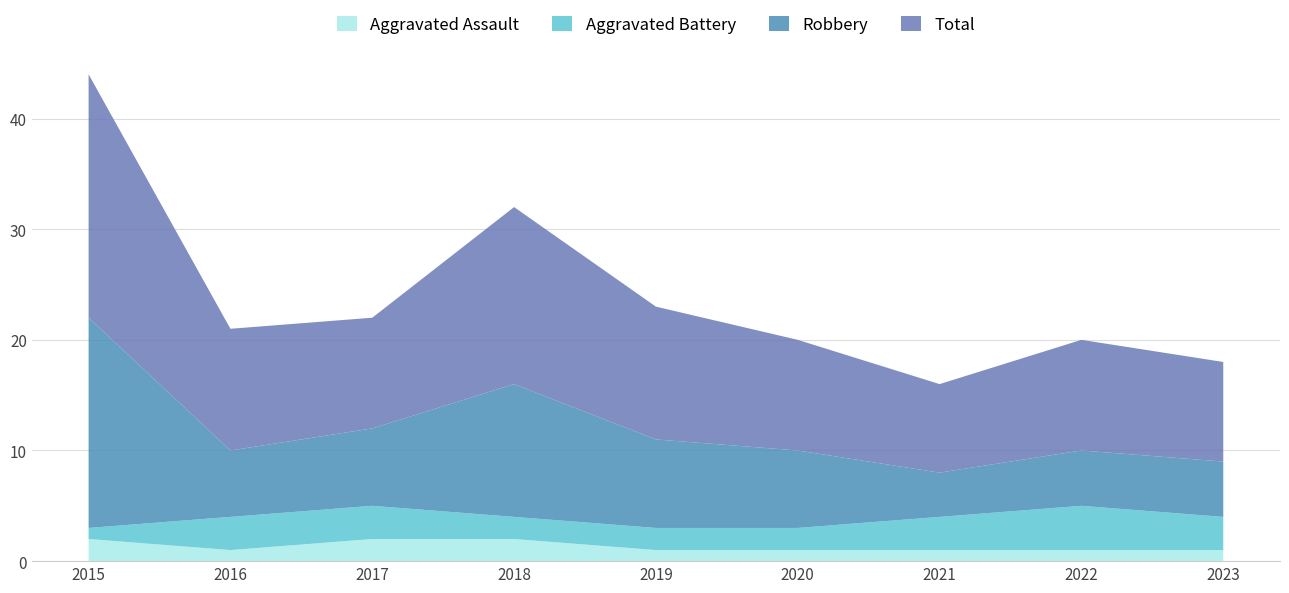

Reading left to right, extract all data points from this chart.

Aggravated Assault: 2015=2	2016=1	2017=2	2018=2	2019=1	2020=1	2021=1	2022=1	2023=1
Aggravated Battery: 2015=1	2016=3	2017=3	2018=2	2019=2	2020=2	2021=3	2022=4	2023=3
Robbery: 2015=19	2016=6	2017=7	2018=12	2019=8	2020=7	2021=4	2022=5	2023=5
Total: 2015=22	2016=11	2017=10	2018=16	2019=12	2020=10	2021=8	2022=10	2023=9